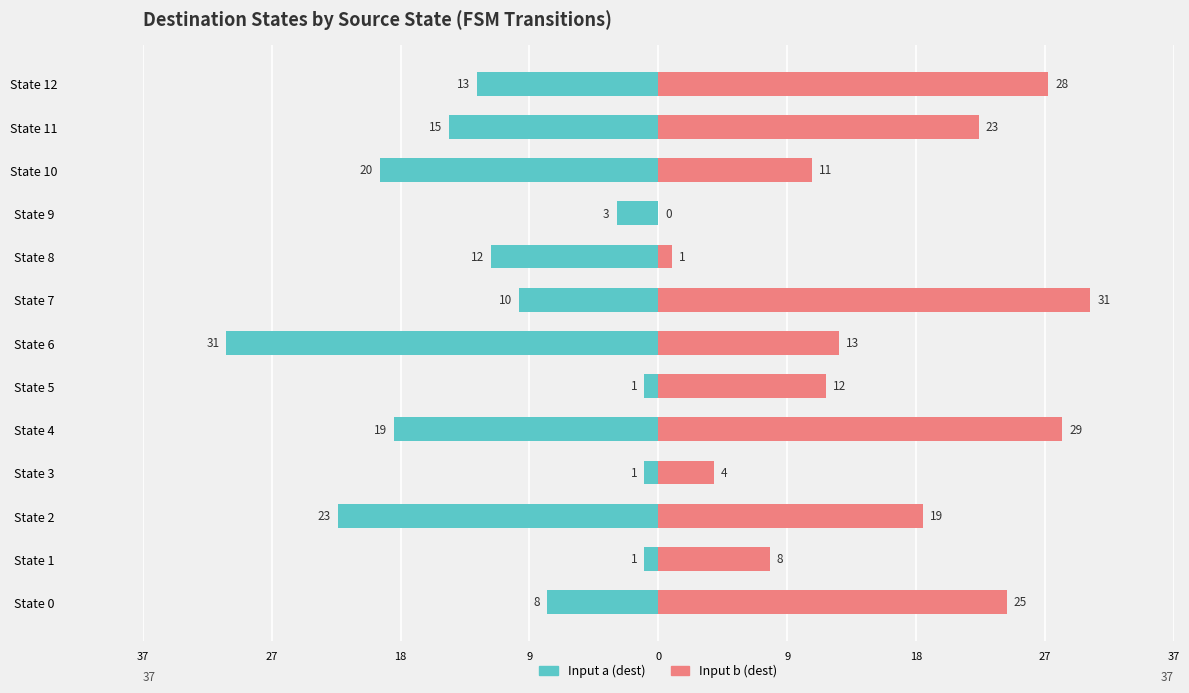

How many bars are there in each group?

2